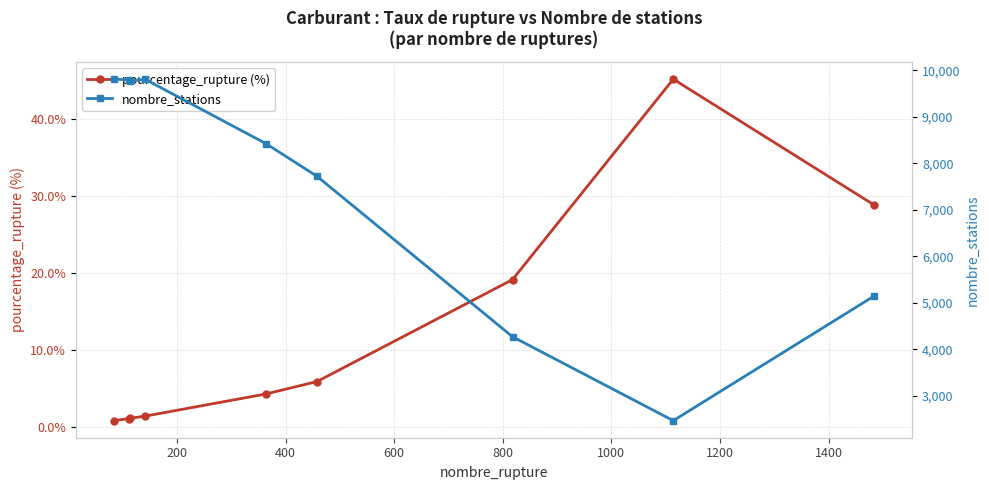

What is the minimum value for pourcentage_rupture (%)?

0.9